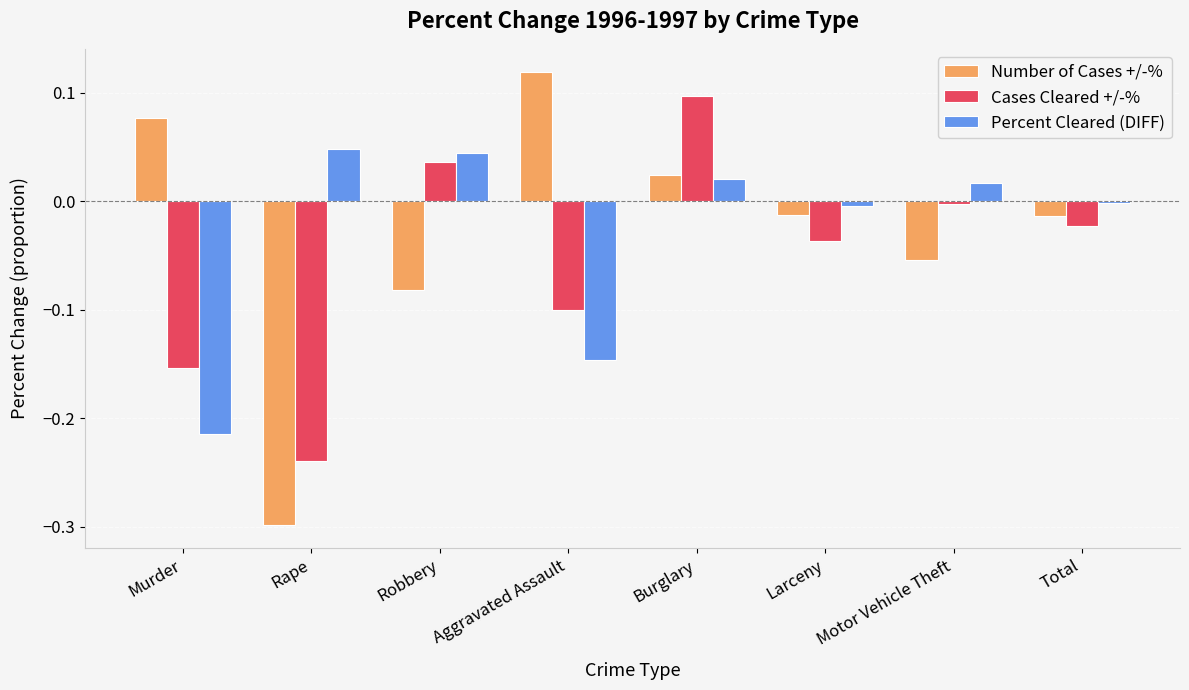

What position from the right is Robbery?

6